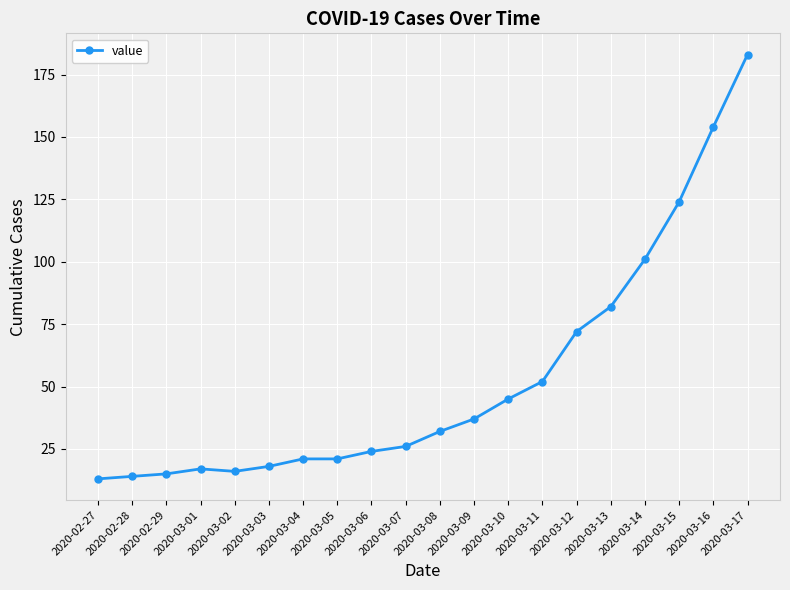

How many series are shown in this chart?

1